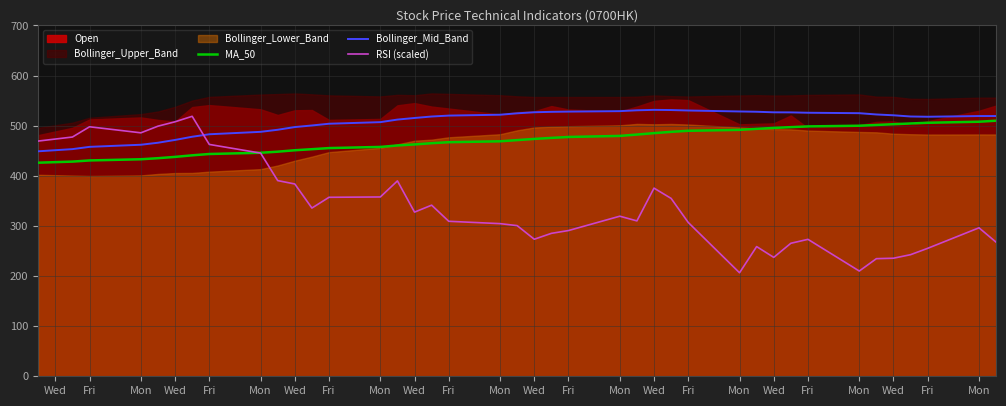

True or false: MA_50 has more than 0 interior local peaks.

False